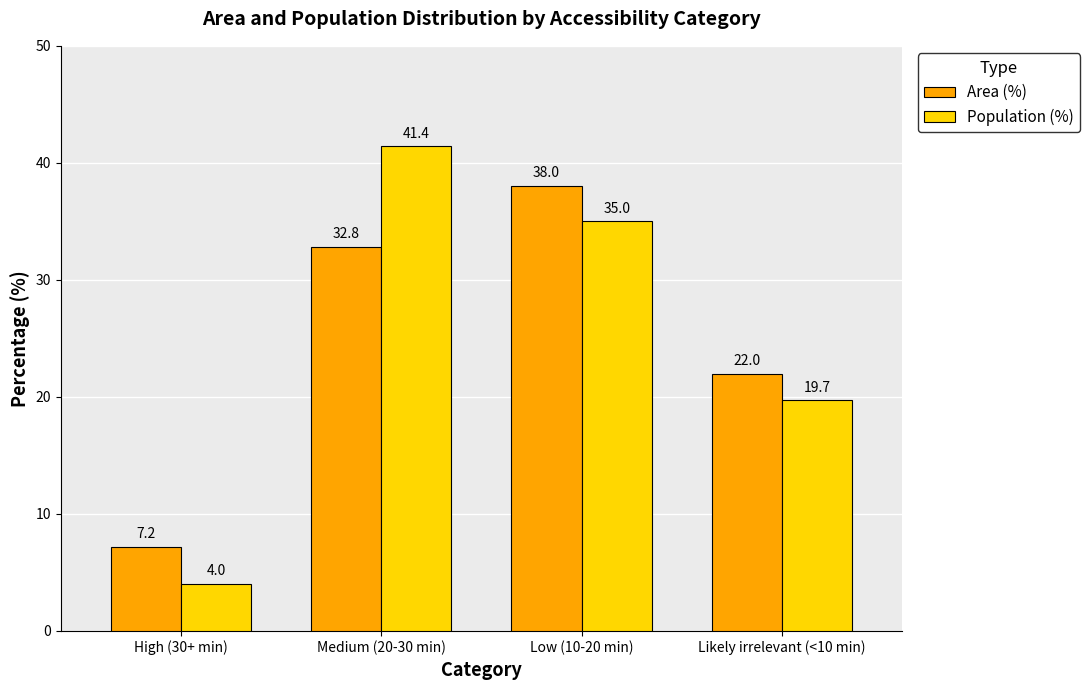

Reading right to left, what are all the values shown in this chart?

Area (%): Likely irrelevant (<10 min)=22.0	Low (10-20 min)=38.0	Medium (20-30 min)=32.8	High (30+ min)=7.2
Population (%): Likely irrelevant (<10 min)=19.7	Low (10-20 min)=35.0	Medium (20-30 min)=41.4	High (30+ min)=4.0